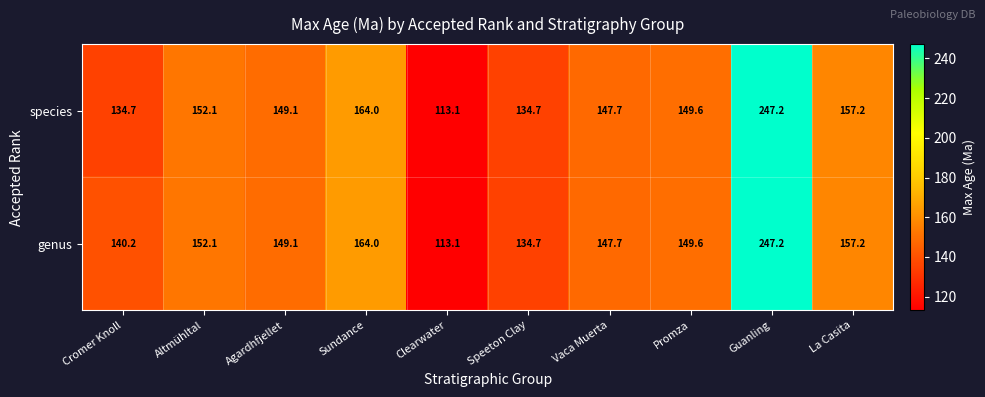

Reading left to right, what are all the values shown in this chart?

species: 134.7	152.1	149.1	164.0	113.1	134.7	147.7	149.6	247.2	157.2
genus: 140.2	152.1	149.1	164.0	113.1	134.7	147.7	149.6	247.2	157.2